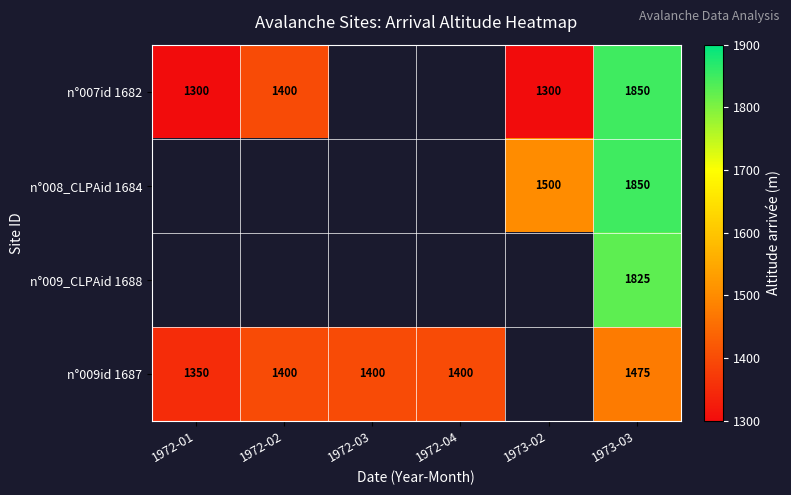

The value of n°009id 1687 at 1972-04 is 810. True or false?

False